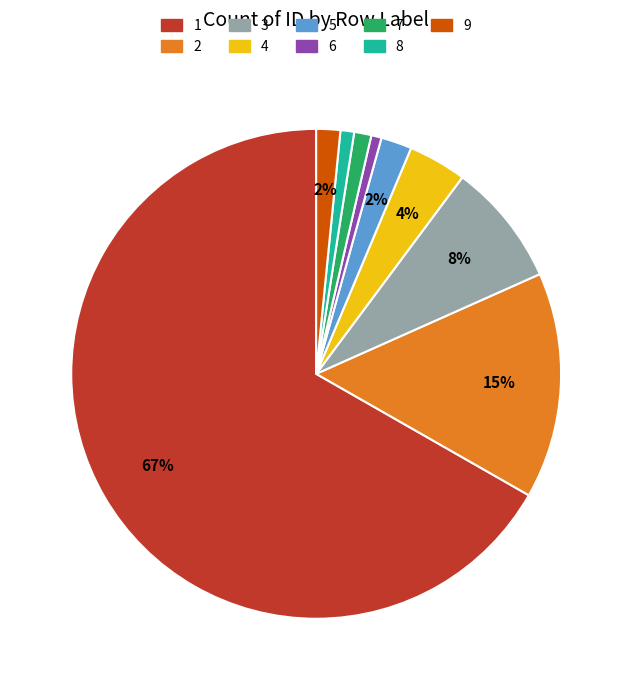

Do 7 and 3 together represent more than half of the pie?

No